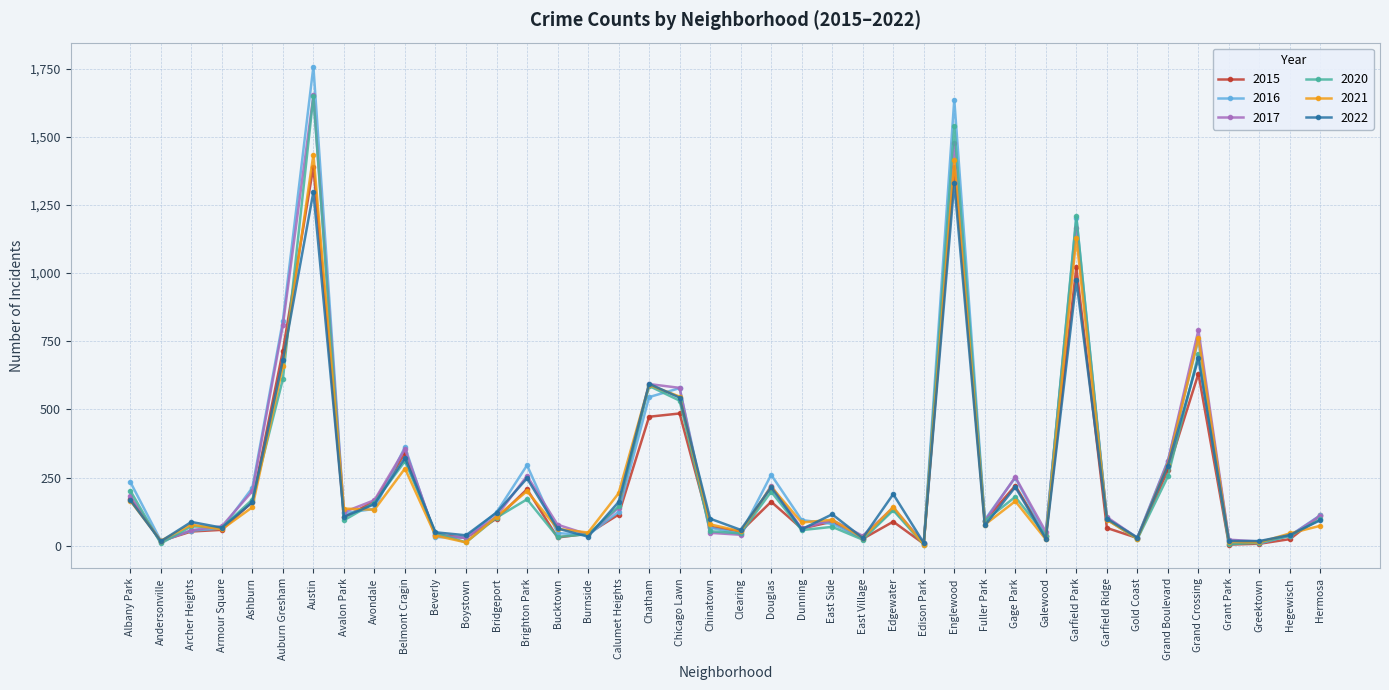

The 2015 series shows 631 at Grand Crossing. True or false?

True